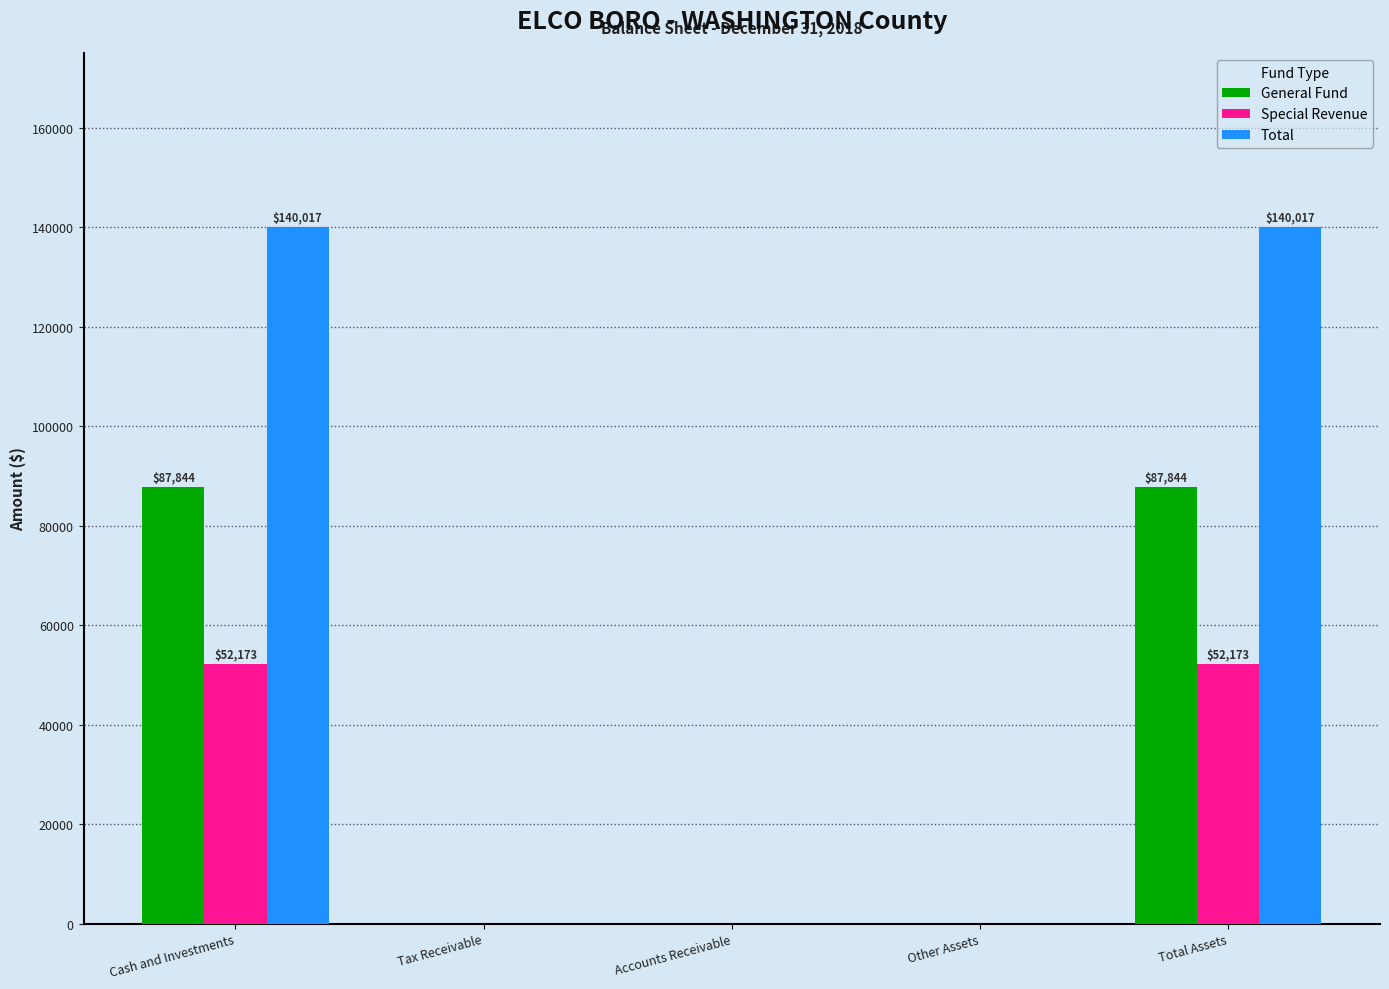

Which series has the largest range (max minus min)?

Total